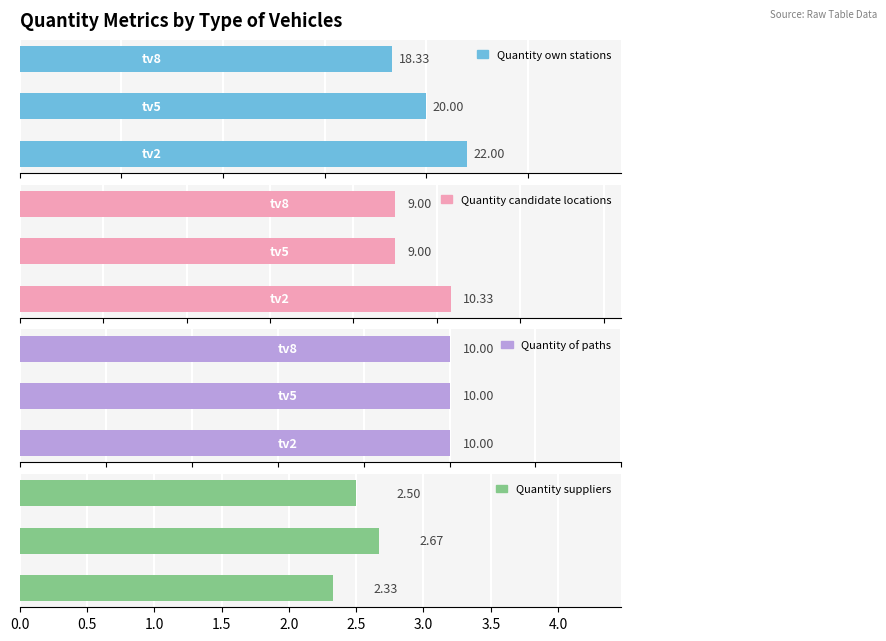

Between 1.0 and 0.5, which is larger?

0.5